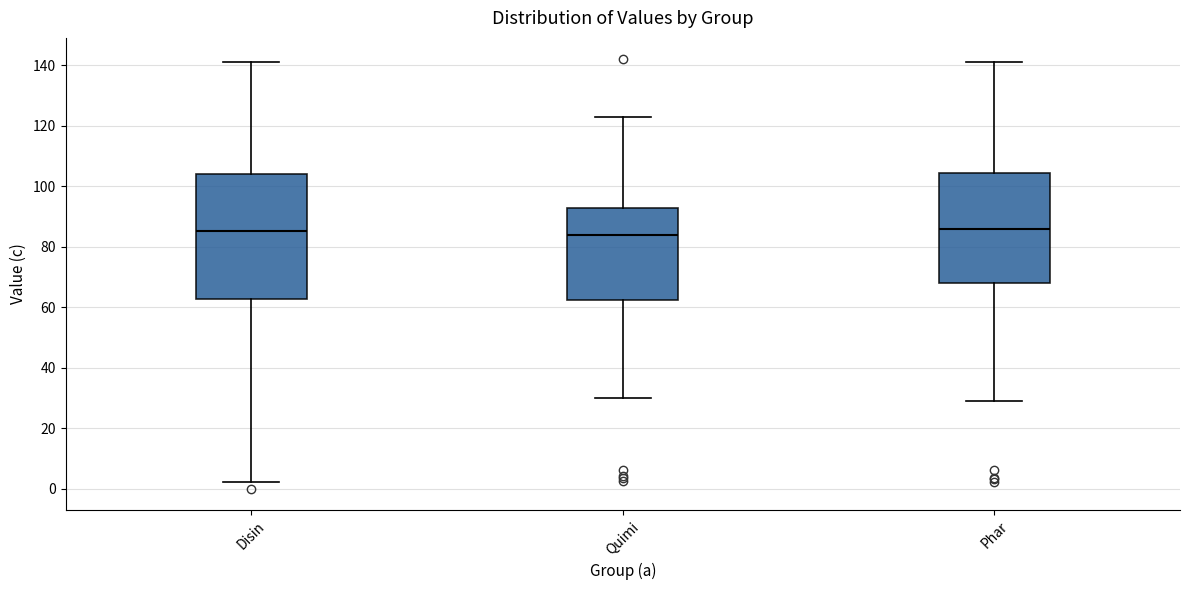

Where does the median line of the box for Disin sit on the y-axis? The values are not printed on the chart, so give them approximately, as read against the axis.

86